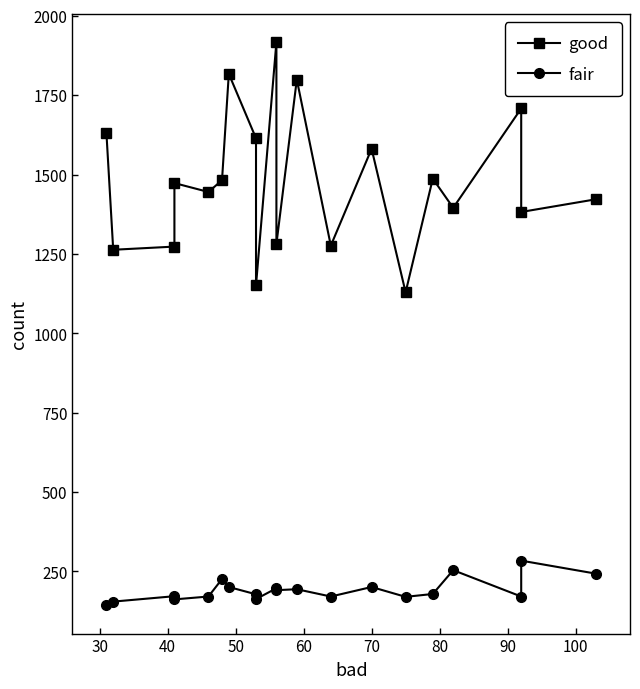

What is the average value of the good series?

1476